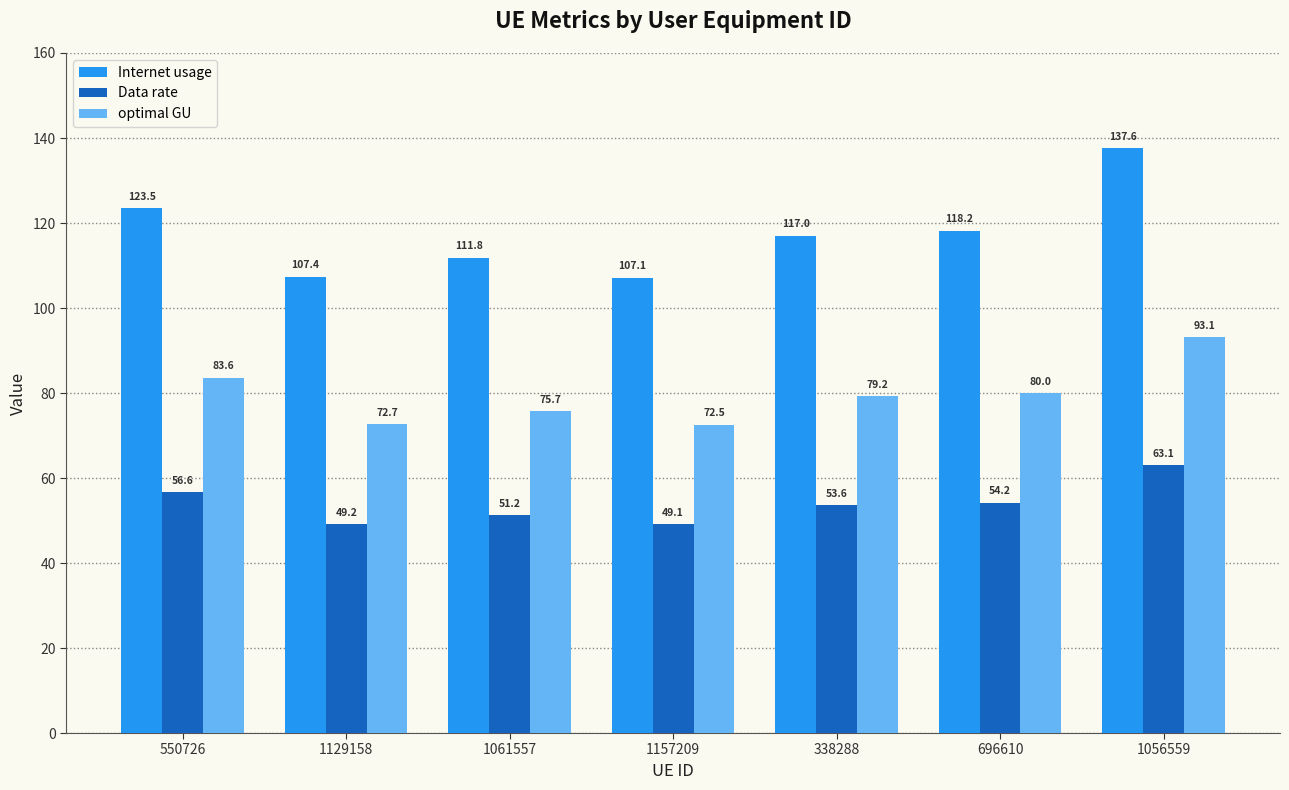

How many groups of bars are there?

7